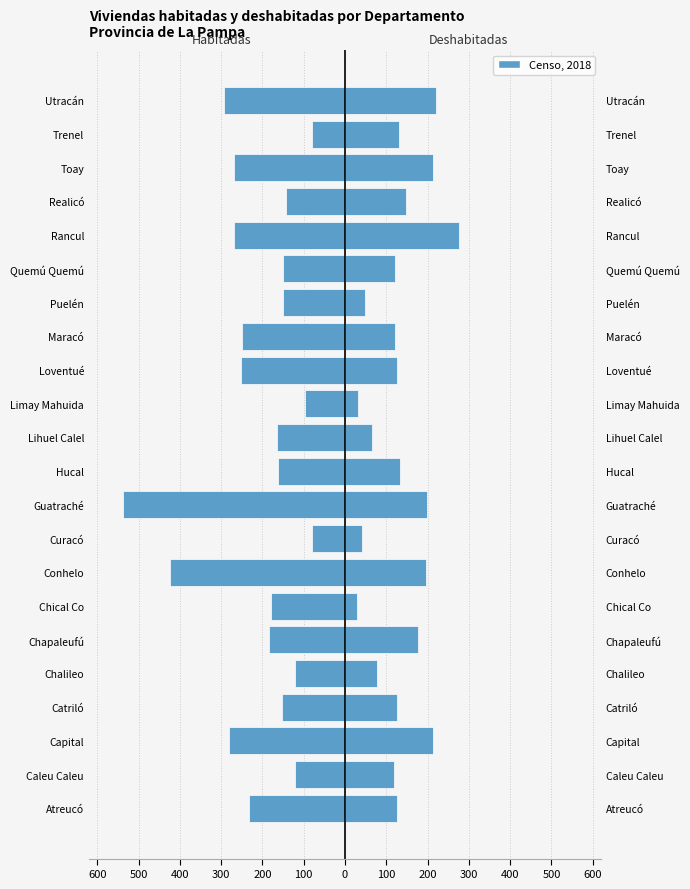

Is it true that Deshabitadas equals 198 at Guatraché?

True